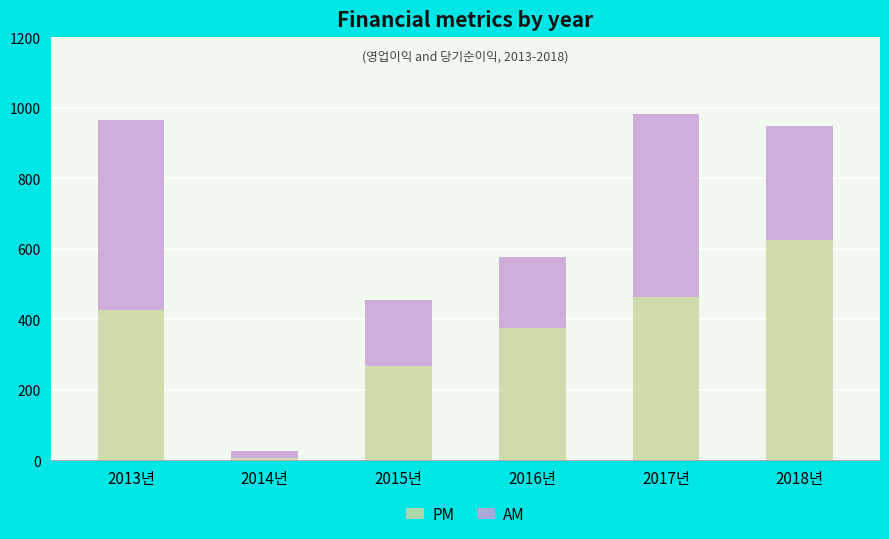

What is the total value across all series at 2015년?

455.8